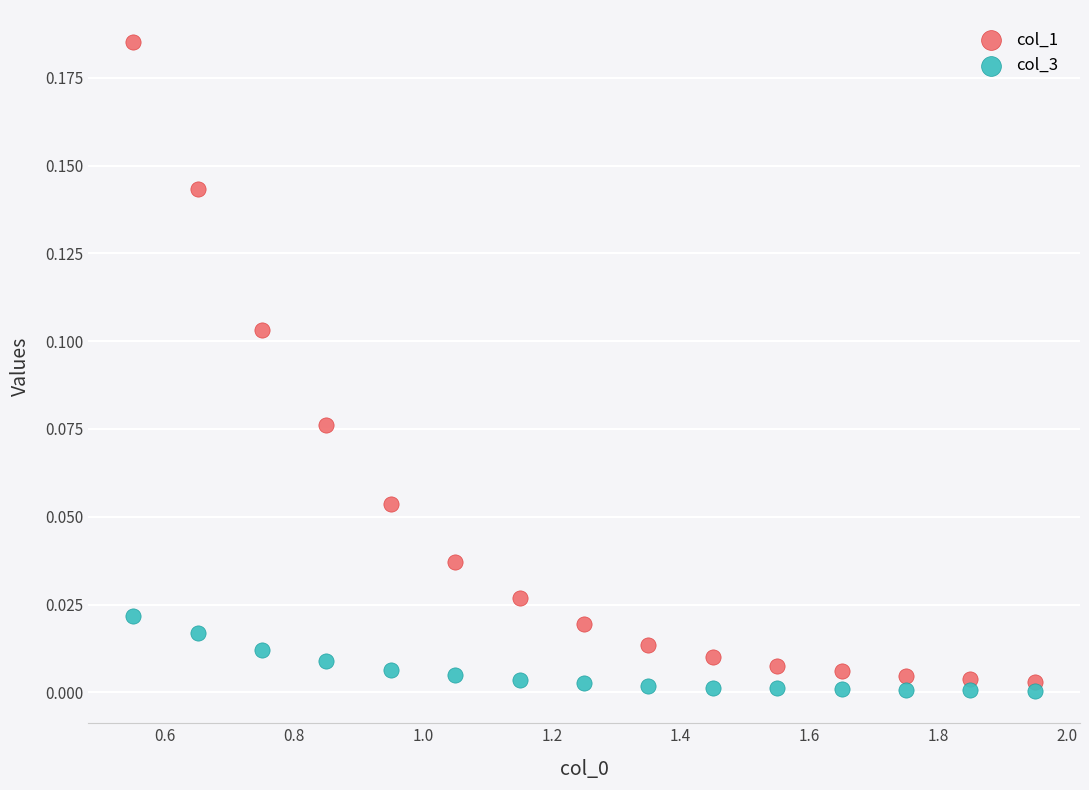

Which series has the largest Y range (max minus min)?

col_1